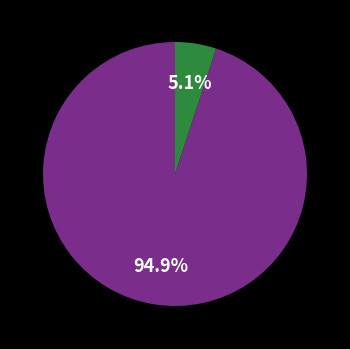

Is there a majority slice in this chart?

Yes